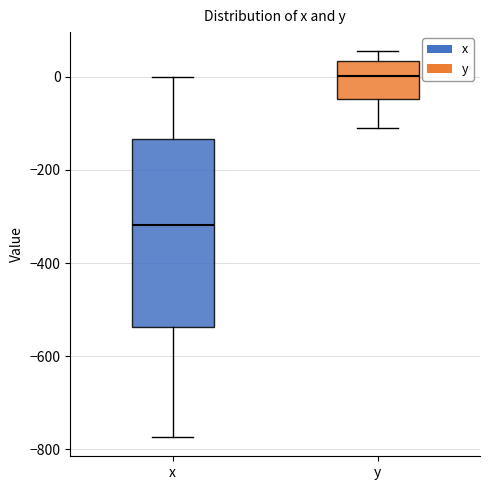

Reading left to right, read every box against the y-axis: the position of its median line, the range the box covers, and the ends of its whiskers. The values are not printed on the chart, so give them approximately, as read against the axis.

x: median -320, box -540 to -140, whiskers -780 to 0
y: median 0, box -40 to 40, whiskers -100 to 60